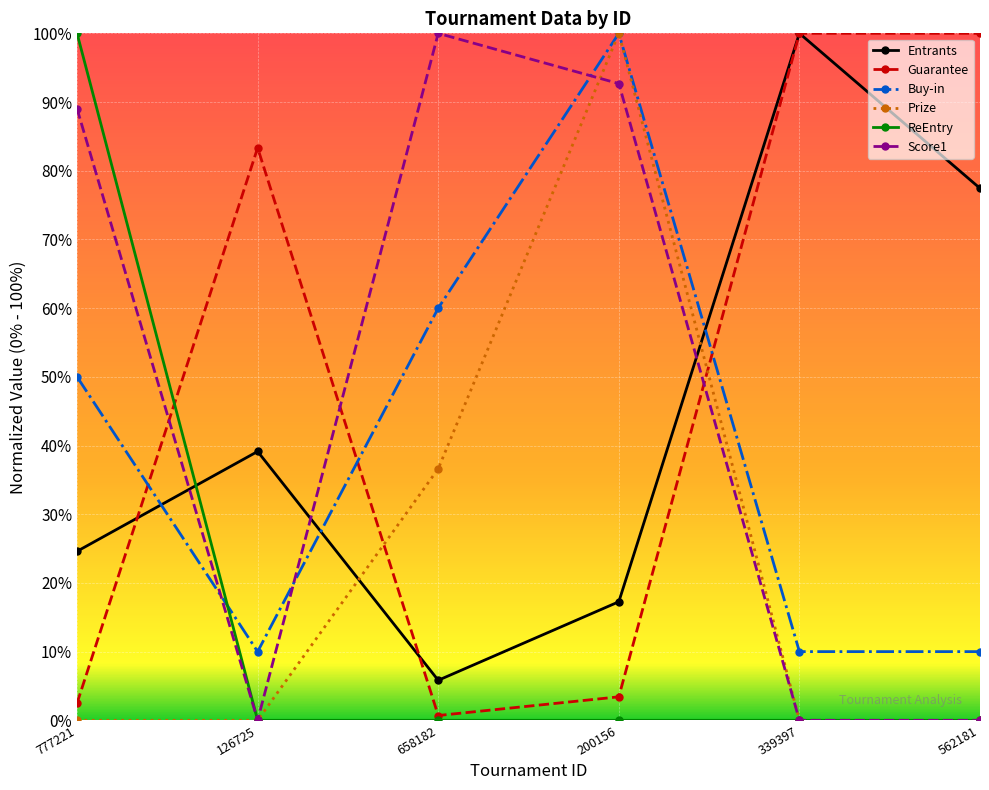

Does the chart have visible grid lines?

Yes